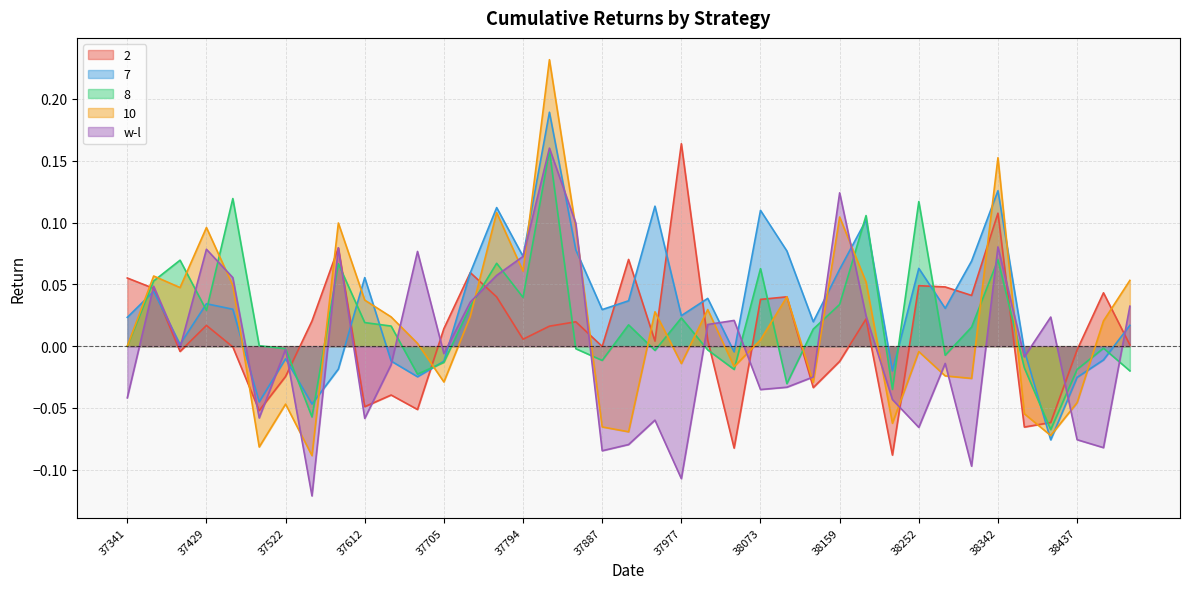

What is the difference between the maximum and minimum values in the 10 series?

0.3